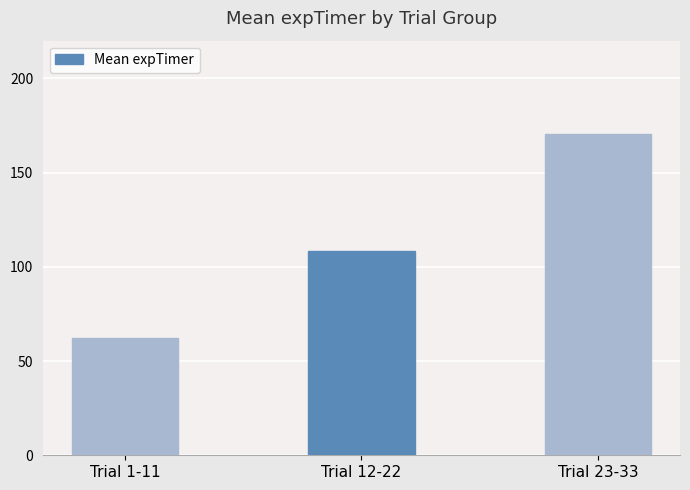

Reading right to left, what are all the values shown in this chart?

170.5	108.6	62.4